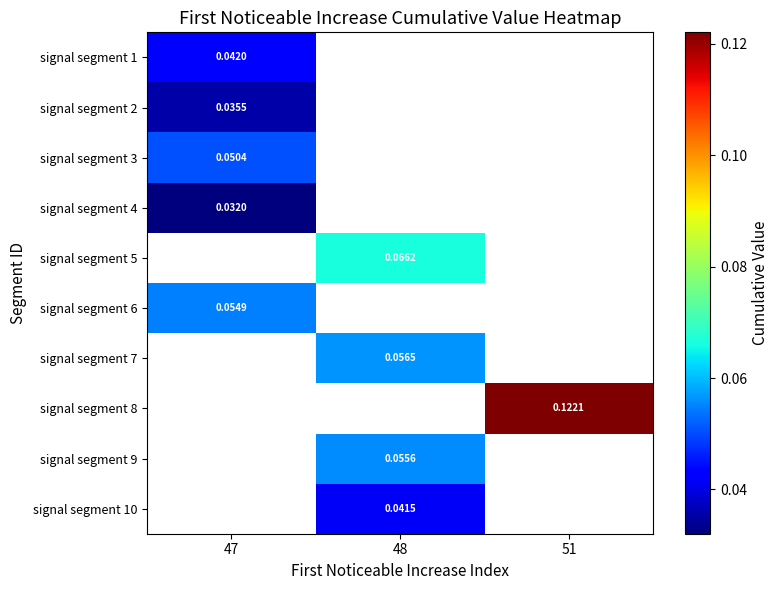

Between 51 and 47, which is larger?

47